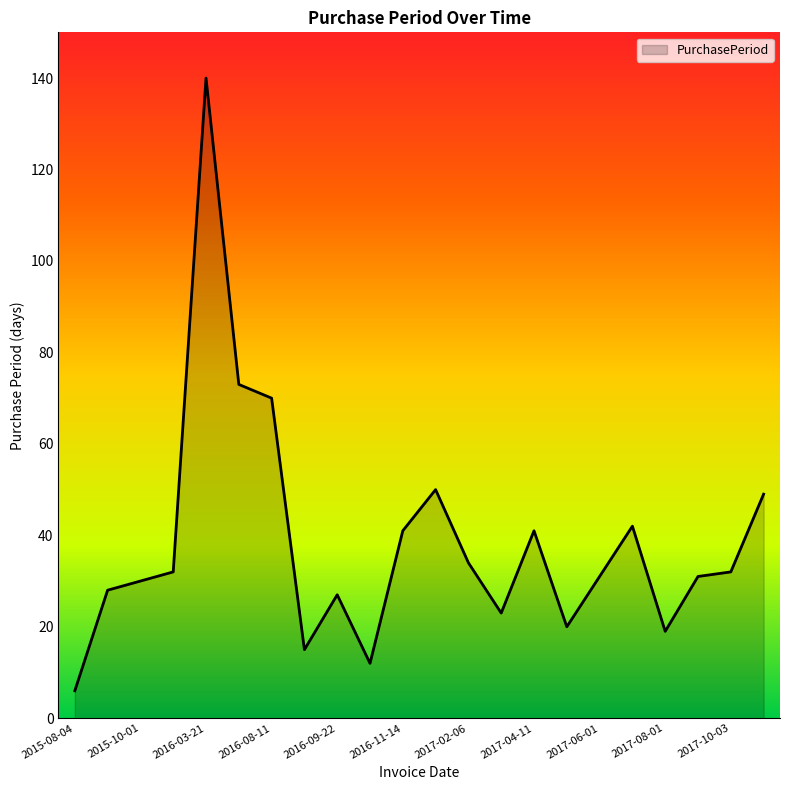

What is the smallest value displayed?

6